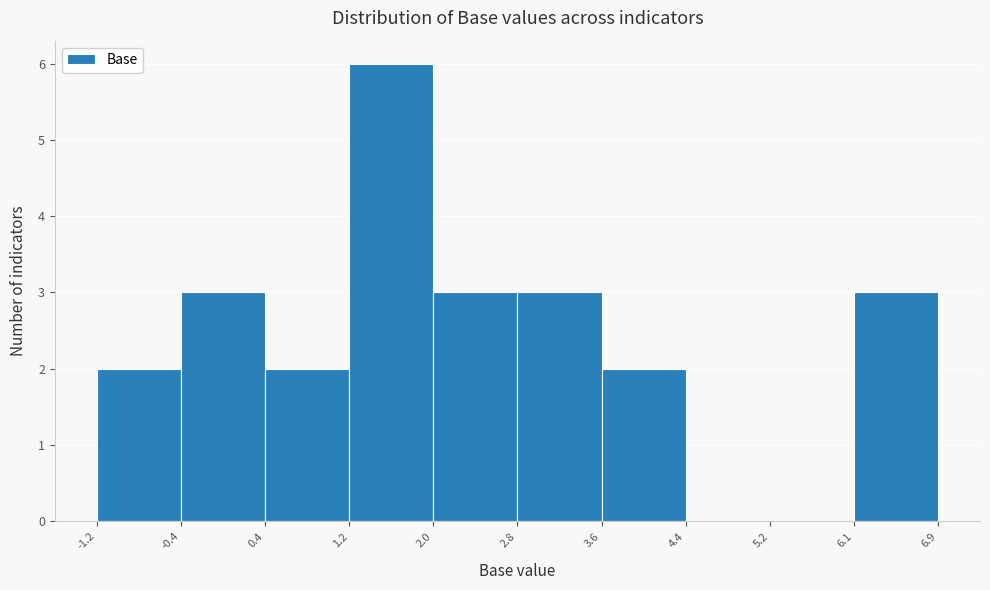

Reading left to right, list every bar in this chart as the range it spans on the x-axis followed by its height. The values are not printed on the chart, so give them approximately, as read against the axis.

-1.2 to -0.4: 2
-0.4 to 0.4: 3
0.4 to 1.2: 2
1.2 to 2.0: 6
2.0 to 2.8: 3
2.8 to 3.6: 3
3.6 to 4.4: 2
4.4 to 5.2: 0
5.2 to 6.1: 0
6.1 to 6.9: 3